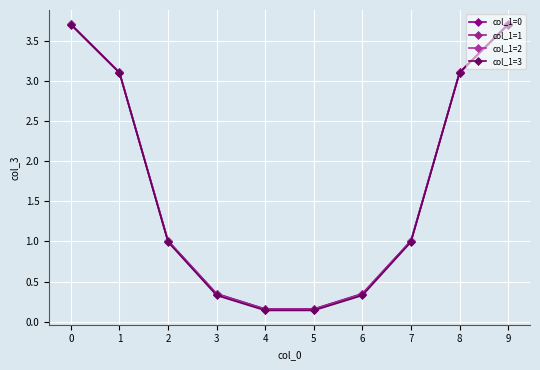

True or false: col_1=2 and col_1=3 cross at least once.

False